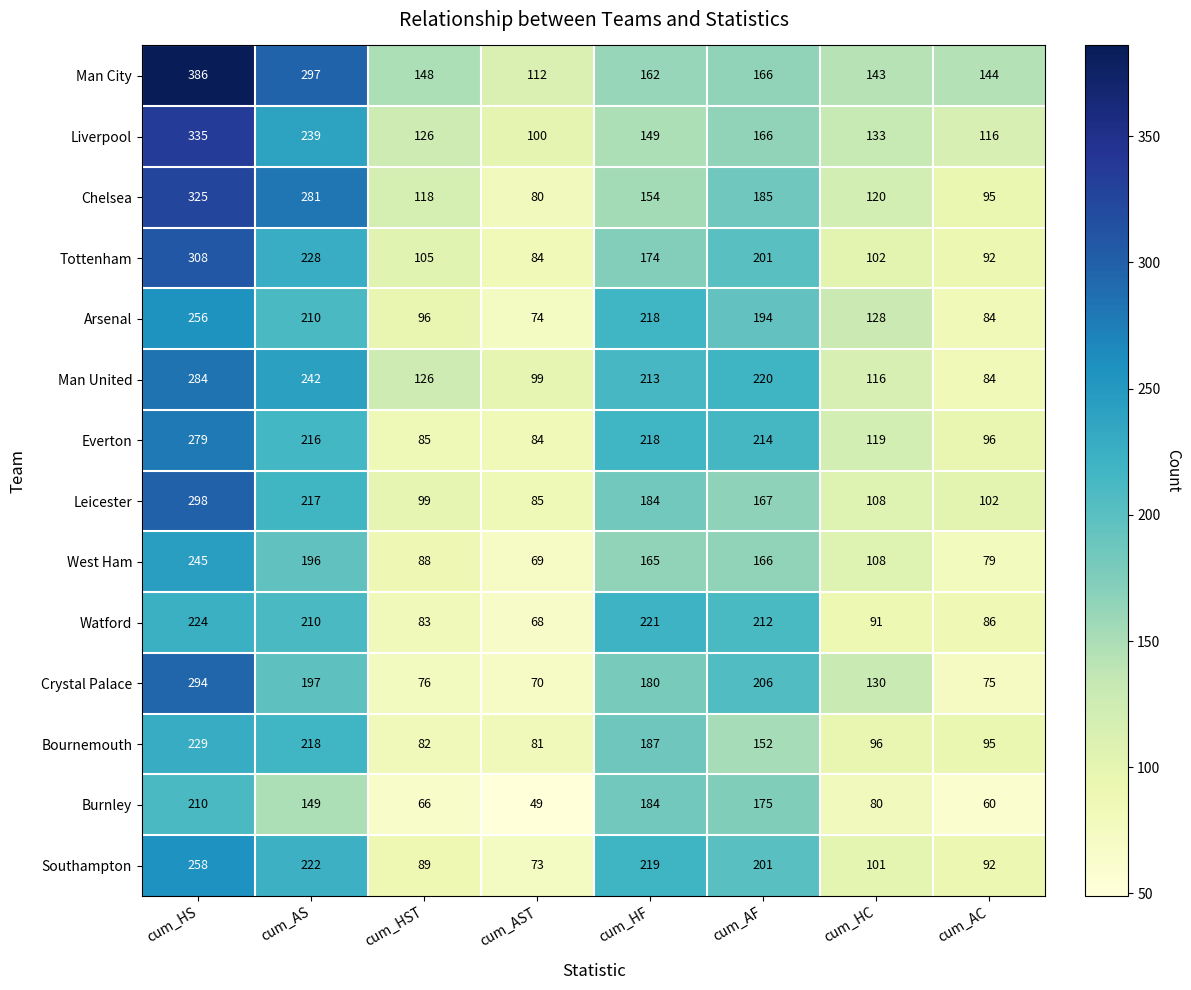

At which label is Burnley closest to 129?

cum_AS